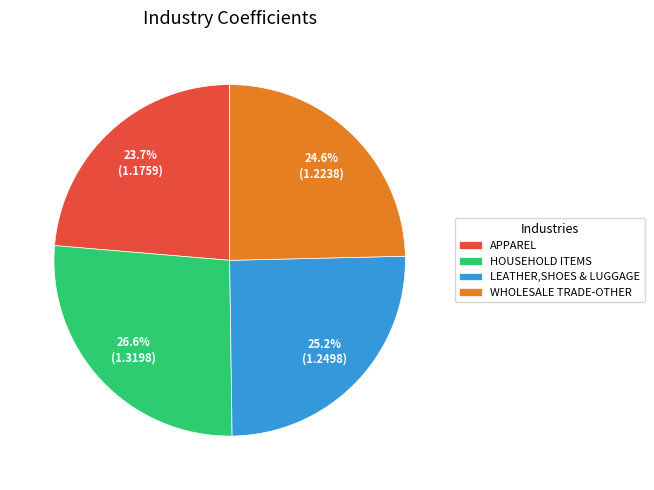

The APPAREL slice represents 24% of the pie. True or false?

True